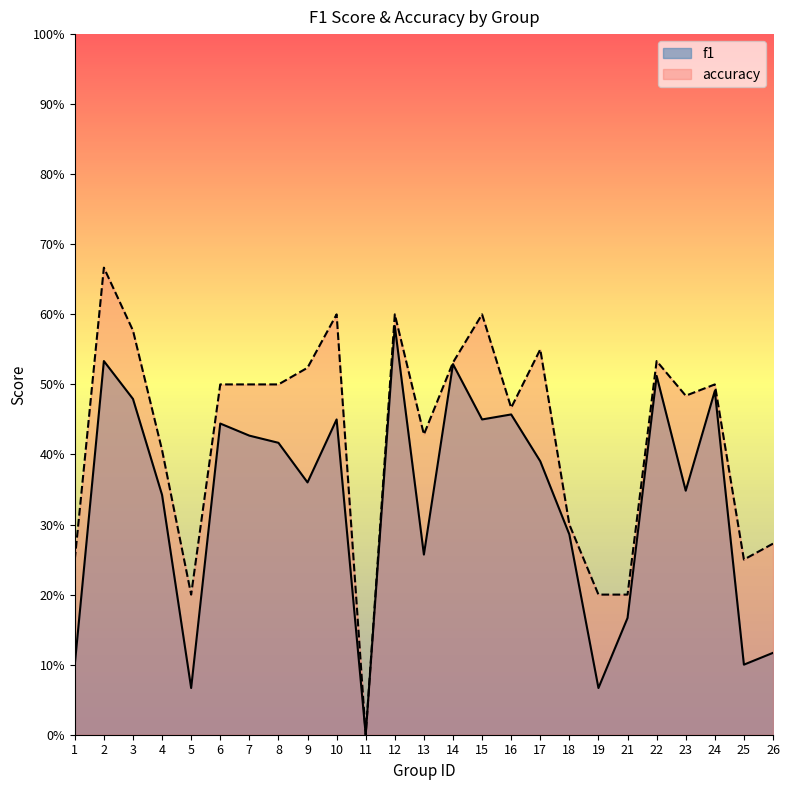

Reading left to right, extract all data points from this chart.

f1: 1=0.1	2=0.5	3=0.5	4=0.3	5=0.1	6=0.4	7=0.4	8=0.4	9=0.4	10=0.5	11=0.0	12=0.6	13=0.3	14=0.5	15=0.5	16=0.5	17=0.4	18=0.3	19=0.1	21=0.2	22=0.5	23=0.3	24=0.5	25=0.1	26=0.1
accuracy: 1=0.2	2=0.7	3=0.6	4=0.4	5=0.2	6=0.5	7=0.5	8=0.5	9=0.5	10=0.6	11=0.0	12=0.6	13=0.4	14=0.5	15=0.6	16=0.5	17=0.6	18=0.3	19=0.2	21=0.2	22=0.5	23=0.5	24=0.5	25=0.2	26=0.3